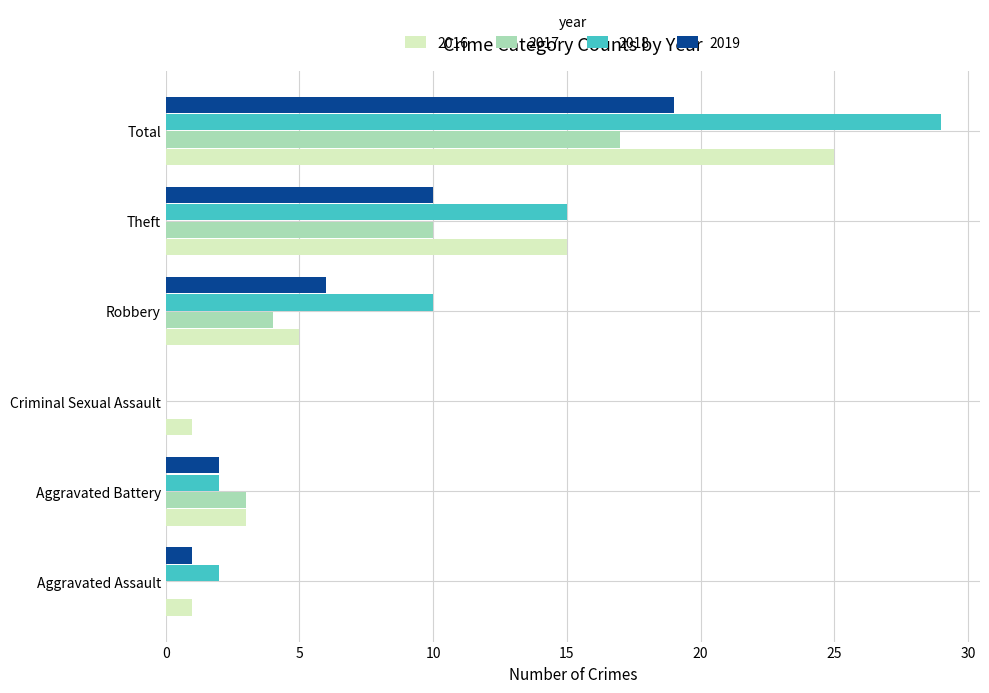

The value of 2018 at Criminal Sexual Assault is 12. True or false?

False